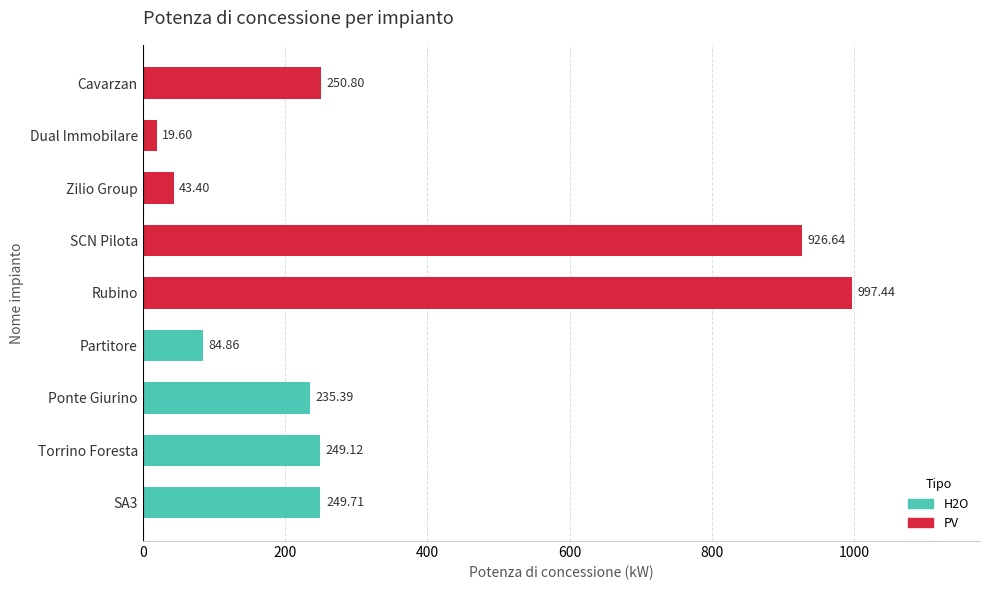

At which category does the chart reach its minimum across all series?

Dual Immobilare